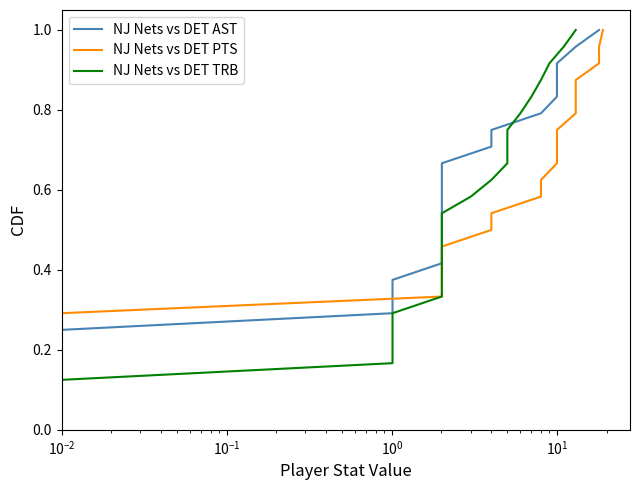

Is this an area chart (filled region under the line)?

No